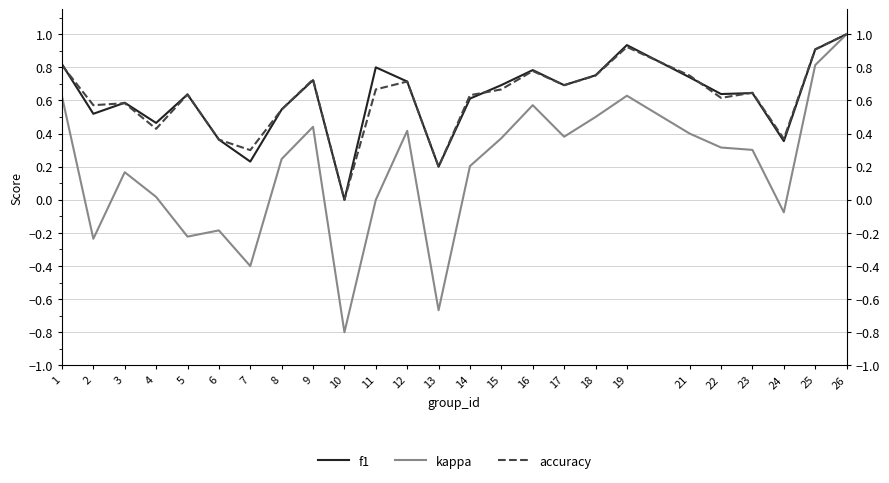

Where is kappa nearest to the value 0?

11